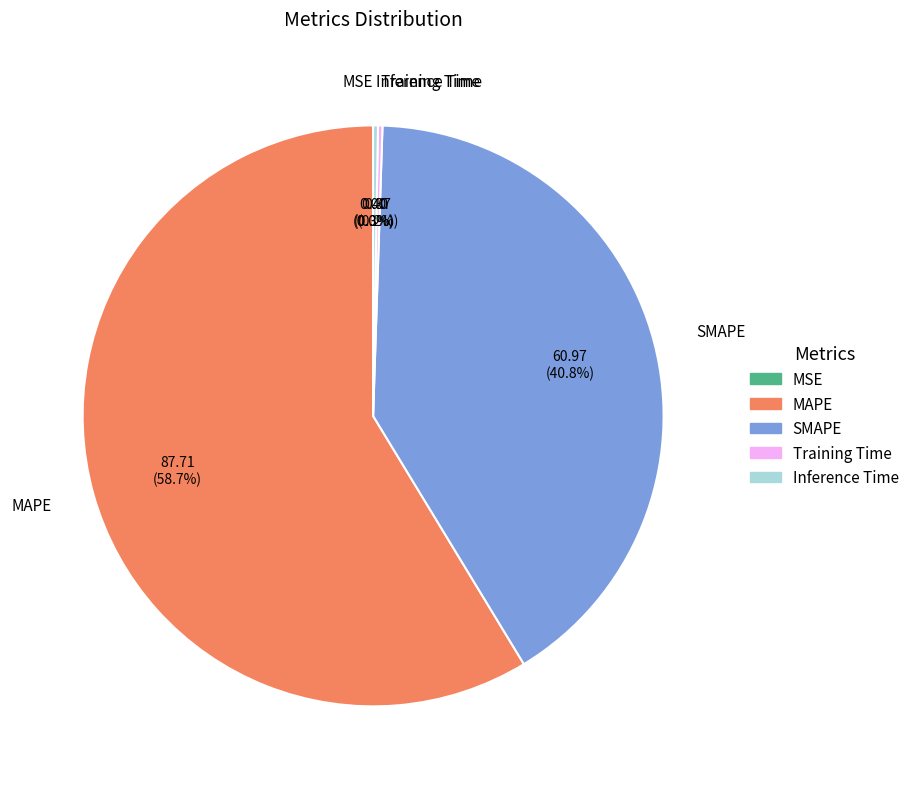

What is the largest slice in the pie chart?

MAPE